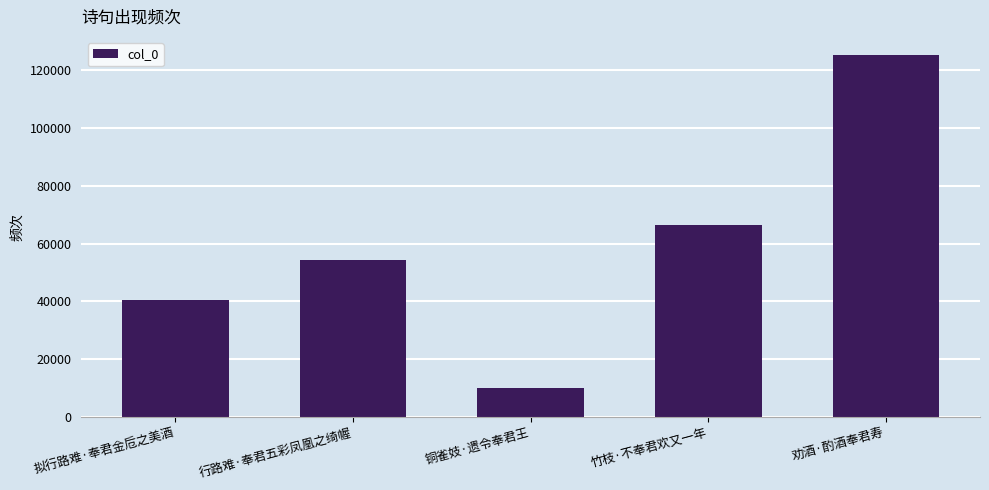

What position from the right is 铜雀妓·遗令奉君王?

3